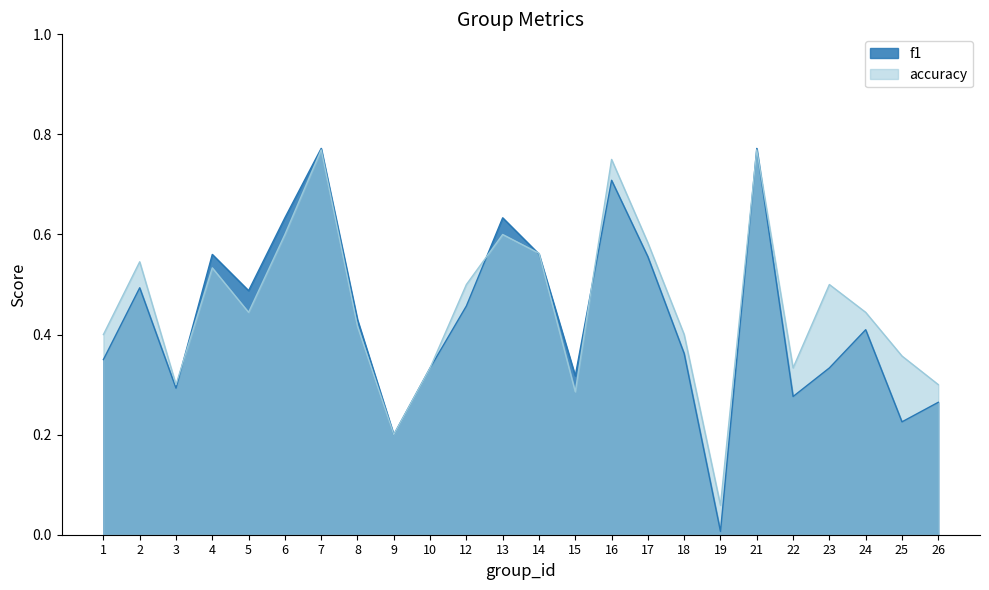

After their last crossing, which series has the higher values: f1 or accuracy?

accuracy